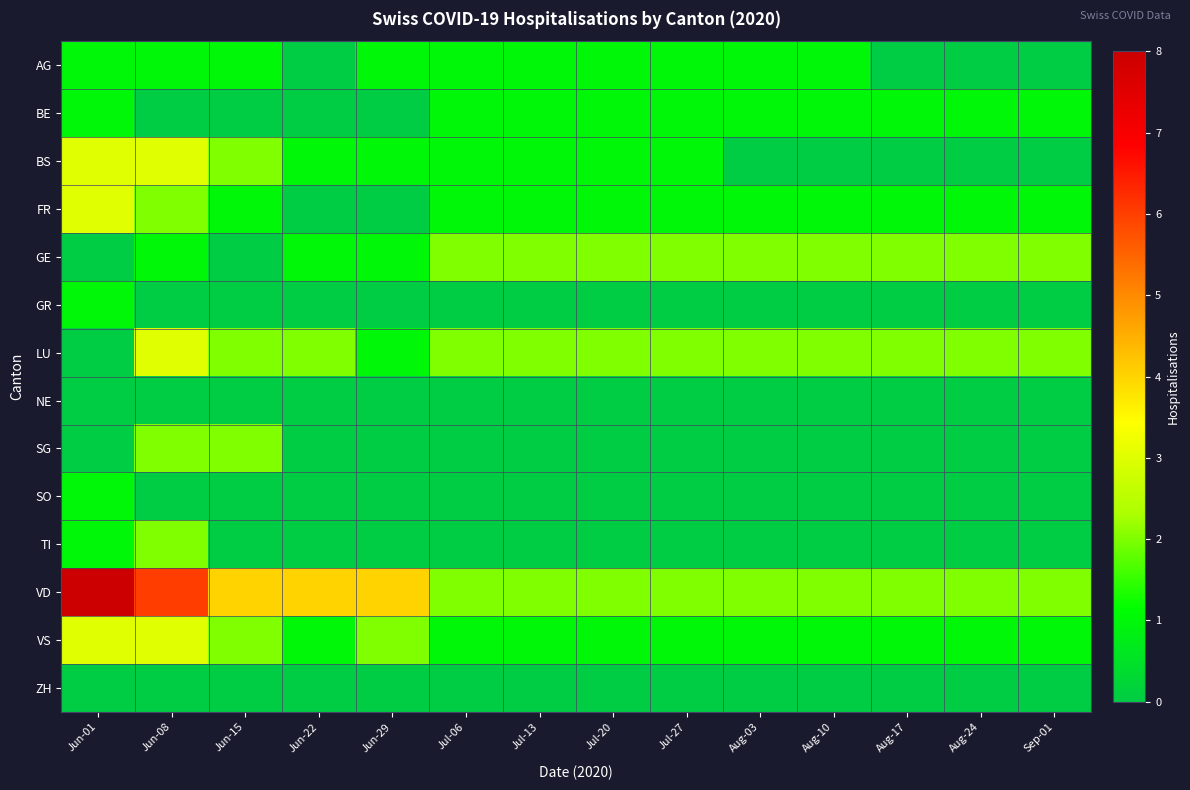

Reading left to right, what are all the values shown in this chart?

AG: Jun-01=1	Jun-08=1	Jun-15=1	Jun-22=0	Jun-29=1	Jul-06=1	Jul-13=1	Jul-20=1	Jul-27=1	Aug-03=1	Aug-10=1	Aug-17=0	Aug-24=0	Sep-01=0
BE: Jun-01=1	Jun-08=0	Jun-15=0	Jun-22=0	Jun-29=0	Jul-06=1	Jul-13=1	Jul-20=1	Jul-27=1	Aug-03=1	Aug-10=1	Aug-17=1	Aug-24=1	Sep-01=1
BS: Jun-01=3	Jun-08=3	Jun-15=2	Jun-22=1	Jun-29=1	Jul-06=1	Jul-13=1	Jul-20=1	Jul-27=1	Aug-03=0	Aug-10=0	Aug-17=0	Aug-24=0	Sep-01=0
FR: Jun-01=3	Jun-08=2	Jun-15=1	Jun-22=0	Jun-29=0	Jul-06=1	Jul-13=1	Jul-20=1	Jul-27=1	Aug-03=1	Aug-10=1	Aug-17=1	Aug-24=1	Sep-01=1
GE: Jun-01=0	Jun-08=1	Jun-15=0	Jun-22=1	Jun-29=1	Jul-06=2	Jul-13=2	Jul-20=2	Jul-27=2	Aug-03=2	Aug-10=2	Aug-17=2	Aug-24=2	Sep-01=2
GR: Jun-01=1	Jun-08=0	Jun-15=0	Jun-22=0	Jun-29=0	Jul-06=0	Jul-13=0	Jul-20=0	Jul-27=0	Aug-03=0	Aug-10=0	Aug-17=0	Aug-24=0	Sep-01=0
LU: Jun-01=0	Jun-08=3	Jun-15=2	Jun-22=2	Jun-29=1	Jul-06=2	Jul-13=2	Jul-20=2	Jul-27=2	Aug-03=2	Aug-10=2	Aug-17=2	Aug-24=2	Sep-01=2
NE: Jun-01=0	Jun-08=0	Jun-15=0	Jun-22=0	Jun-29=0	Jul-06=0	Jul-13=0	Jul-20=0	Jul-27=0	Aug-03=0	Aug-10=0	Aug-17=0	Aug-24=0	Sep-01=0
SG: Jun-01=0	Jun-08=2	Jun-15=2	Jun-22=0	Jun-29=0	Jul-06=0	Jul-13=0	Jul-20=0	Jul-27=0	Aug-03=0	Aug-10=0	Aug-17=0	Aug-24=0	Sep-01=0
SO: Jun-01=1	Jun-08=0	Jun-15=0	Jun-22=0	Jun-29=0	Jul-06=0	Jul-13=0	Jul-20=0	Jul-27=0	Aug-03=0	Aug-10=0	Aug-17=0	Aug-24=0	Sep-01=0
TI: Jun-01=1	Jun-08=2	Jun-15=0	Jun-22=0	Jun-29=0	Jul-06=0	Jul-13=0	Jul-20=0	Jul-27=0	Aug-03=0	Aug-10=0	Aug-17=0	Aug-24=0	Sep-01=0
VD: Jun-01=8	Jun-08=6	Jun-15=4	Jun-22=4	Jun-29=4	Jul-06=2	Jul-13=2	Jul-20=2	Jul-27=2	Aug-03=2	Aug-10=2	Aug-17=2	Aug-24=2	Sep-01=2
VS: Jun-01=3	Jun-08=3	Jun-15=2	Jun-22=1	Jun-29=2	Jul-06=1	Jul-13=1	Jul-20=1	Jul-27=1	Aug-03=1	Aug-10=1	Aug-17=1	Aug-24=1	Sep-01=1
ZH: Jun-01=0	Jun-08=0	Jun-15=0	Jun-22=0	Jun-29=0	Jul-06=0	Jul-13=0	Jul-20=0	Jul-27=0	Aug-03=0	Aug-10=0	Aug-17=0	Aug-24=0	Sep-01=0